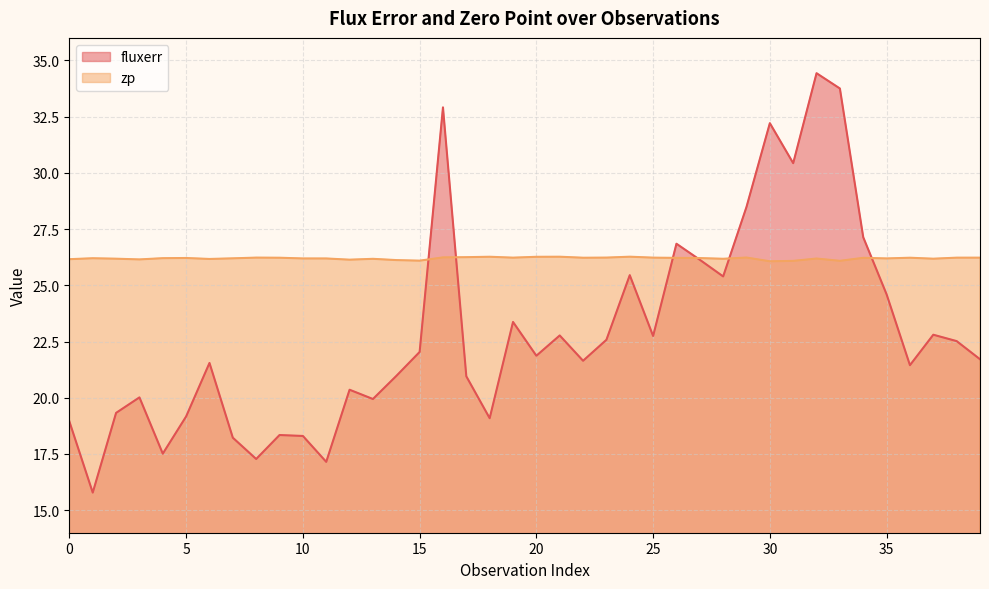

True or false: zp and fluxerr cross at least once.

True